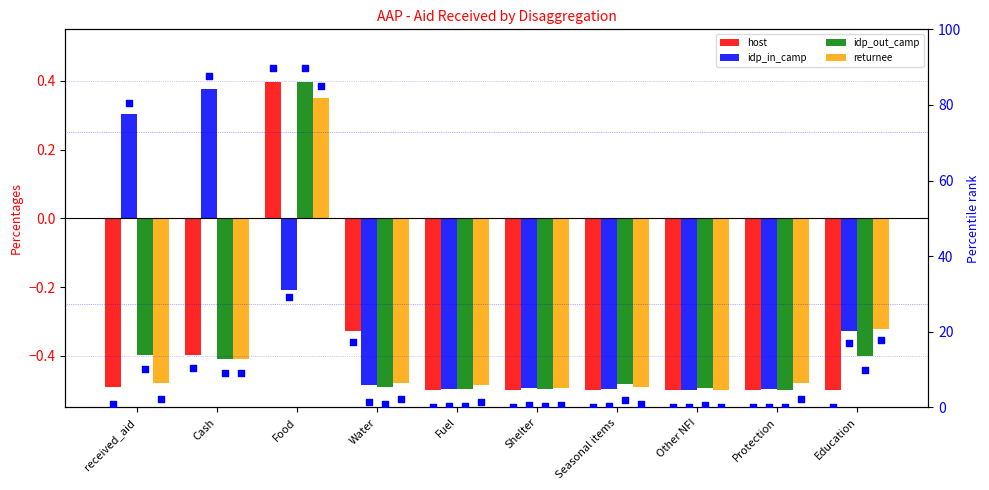

Which series has the widest spread of Y values?

host